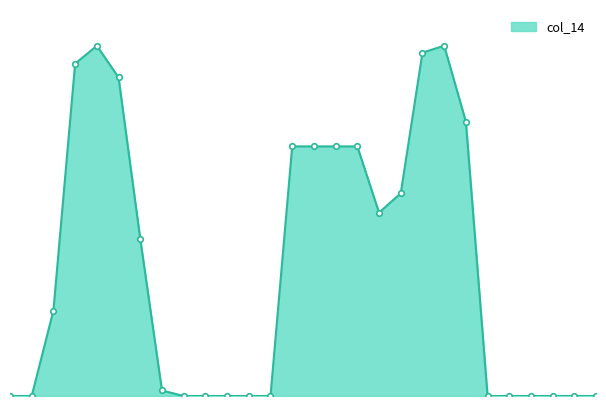

Where is the first local maximum?

4